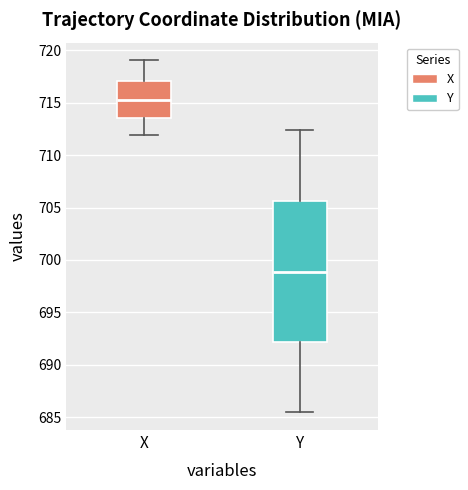

Comparing the boxes themselves (not the whiskers), which one is the tallest?

Y